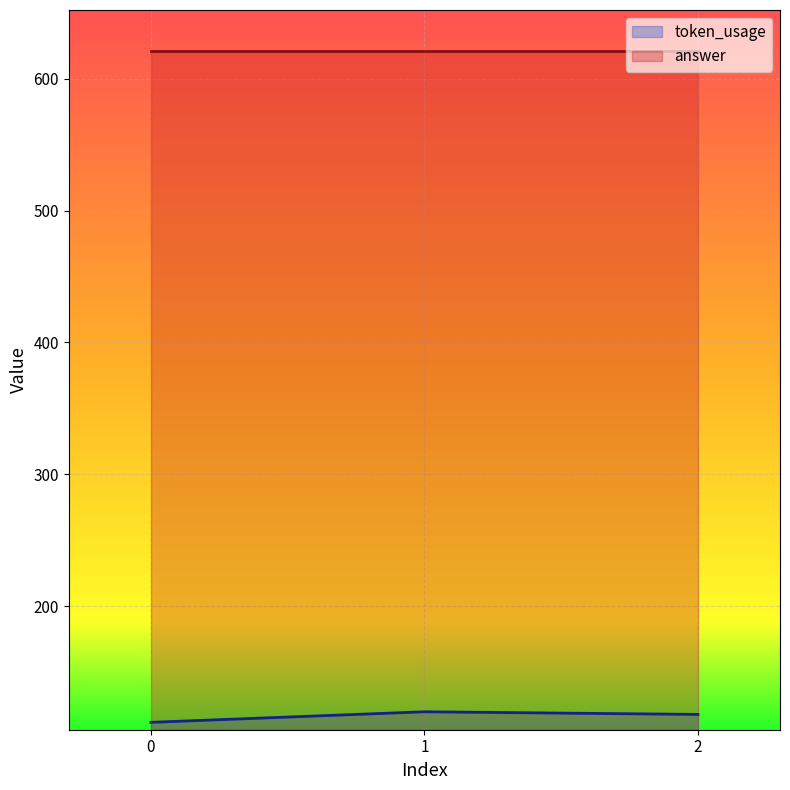

Rank the categories by value from lowest to highest.

0, 2, 1